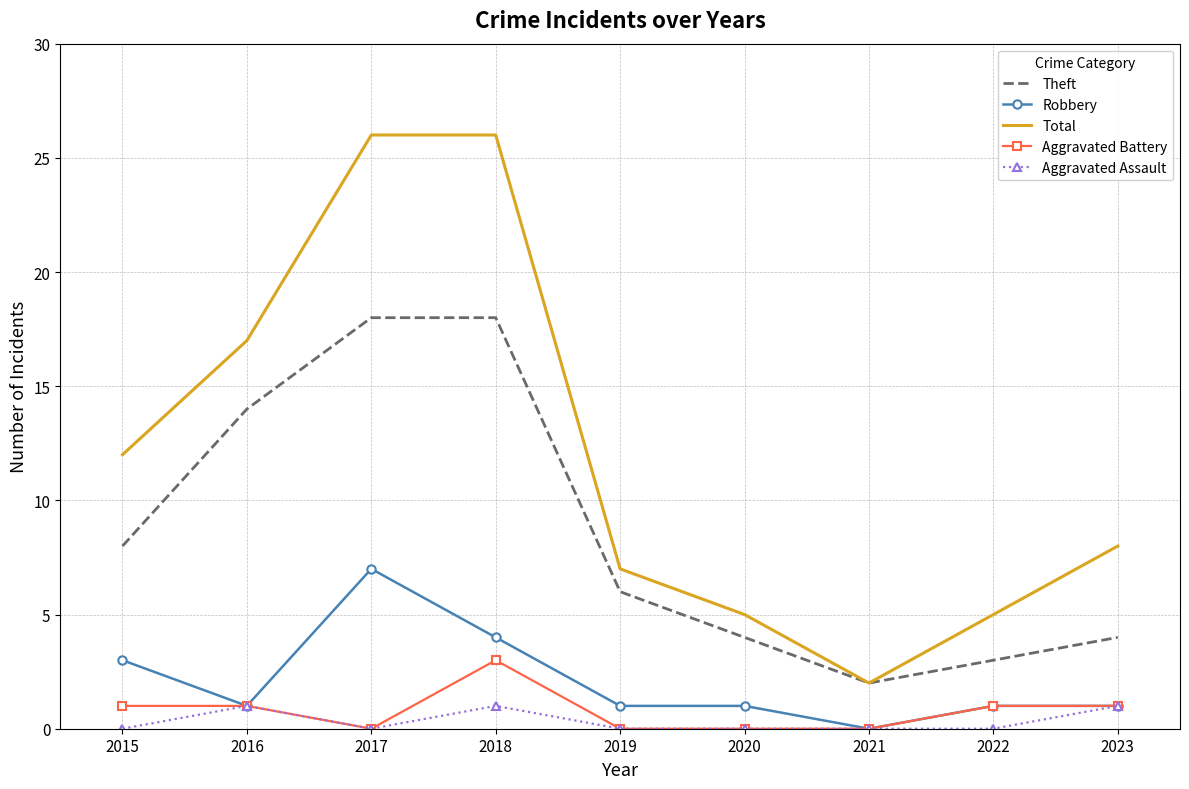

What is the difference between the Robbery values at 2019 and 2018?

3